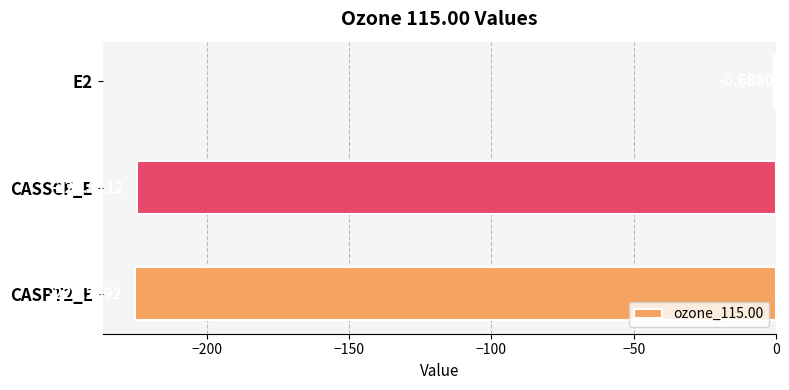

What is the sum of all values?

-450.6